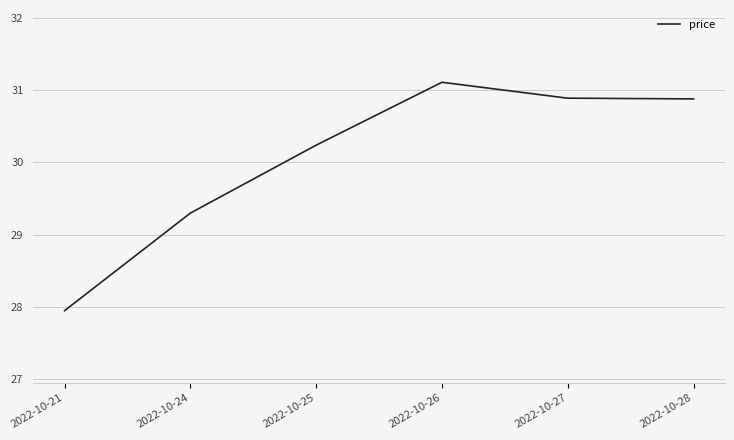

What is the change in value from 2022-10-24 to 2022-10-28?

+1.6